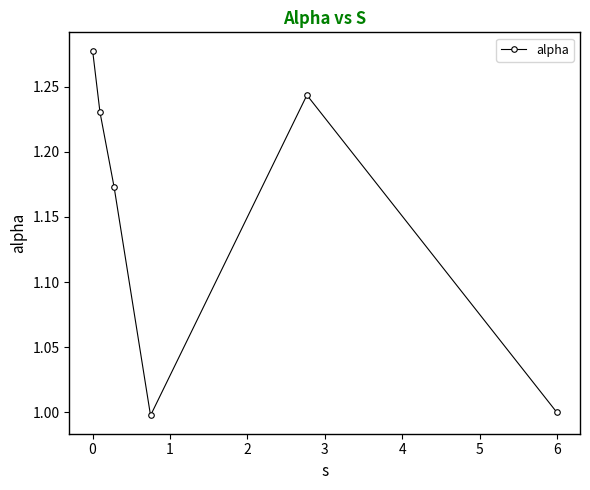

True or false: the data has more than 2 interior local peaks.

False